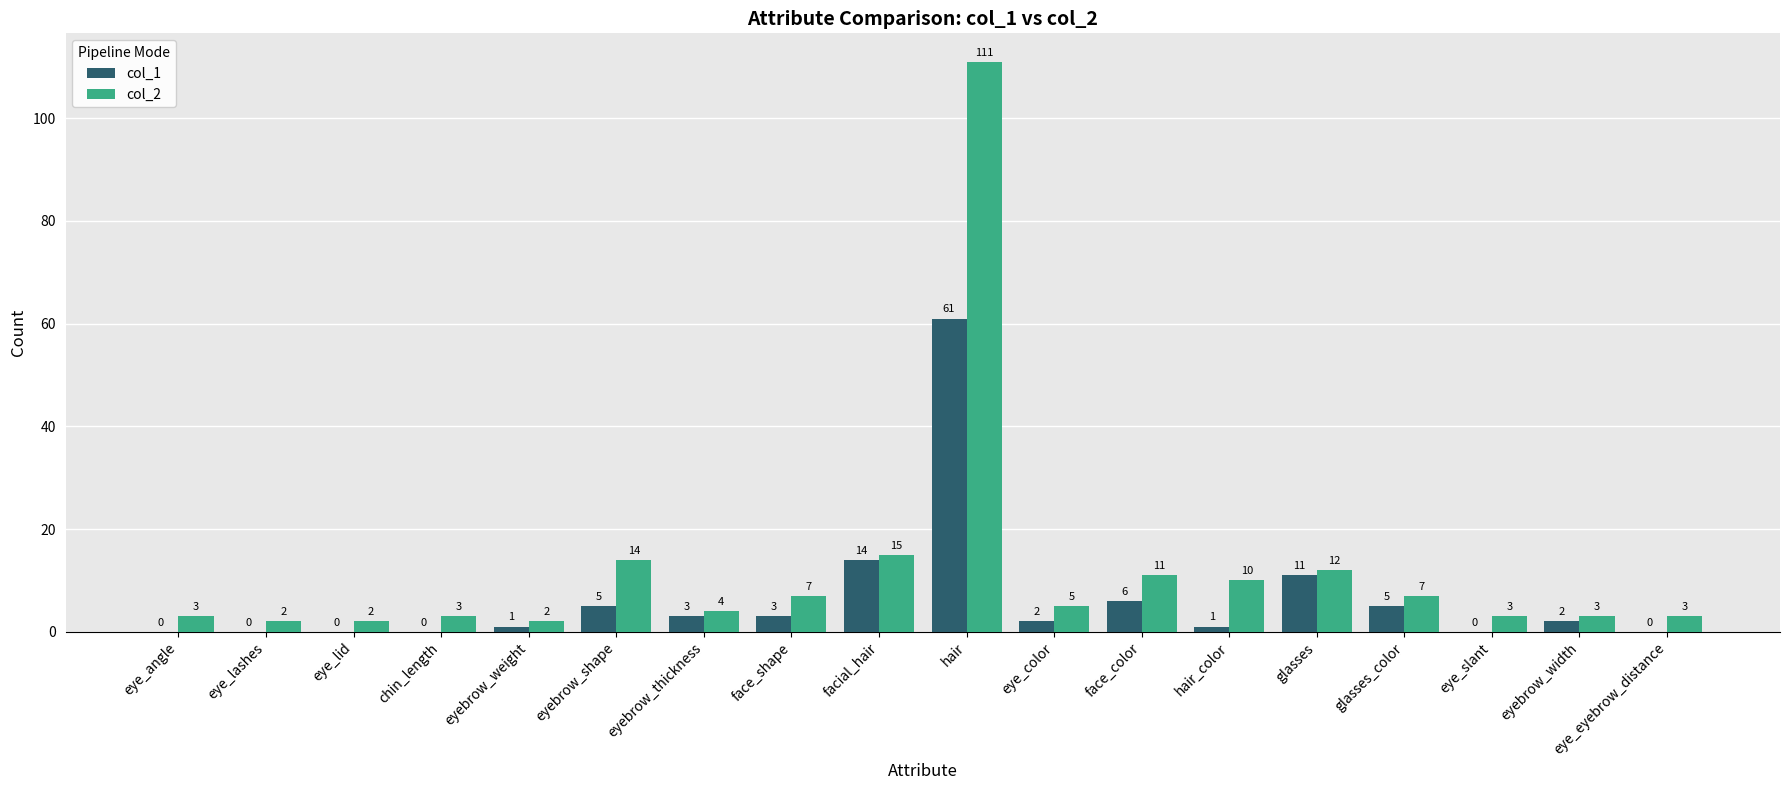

Which series has the largest total across all categories?

col_2